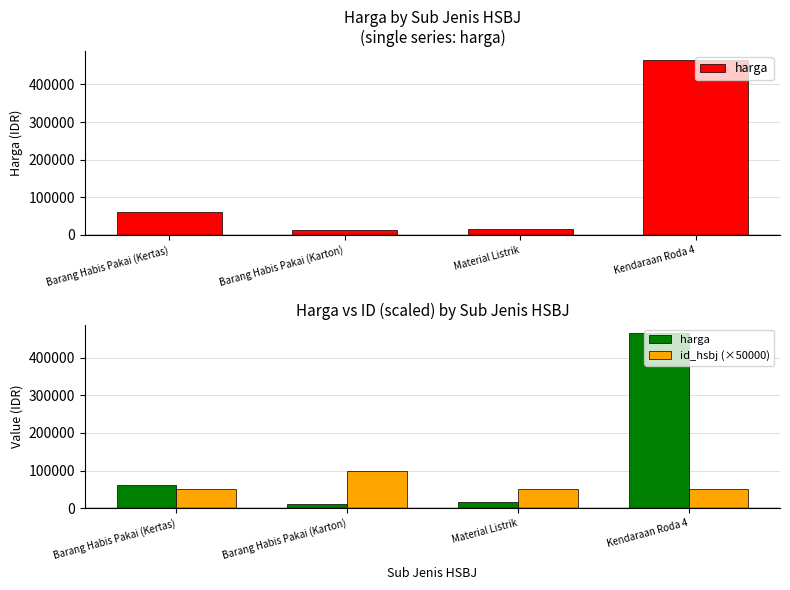

True or false: harga has a value of 28589.5 at Barang Habis Pakai (Kertas).

False